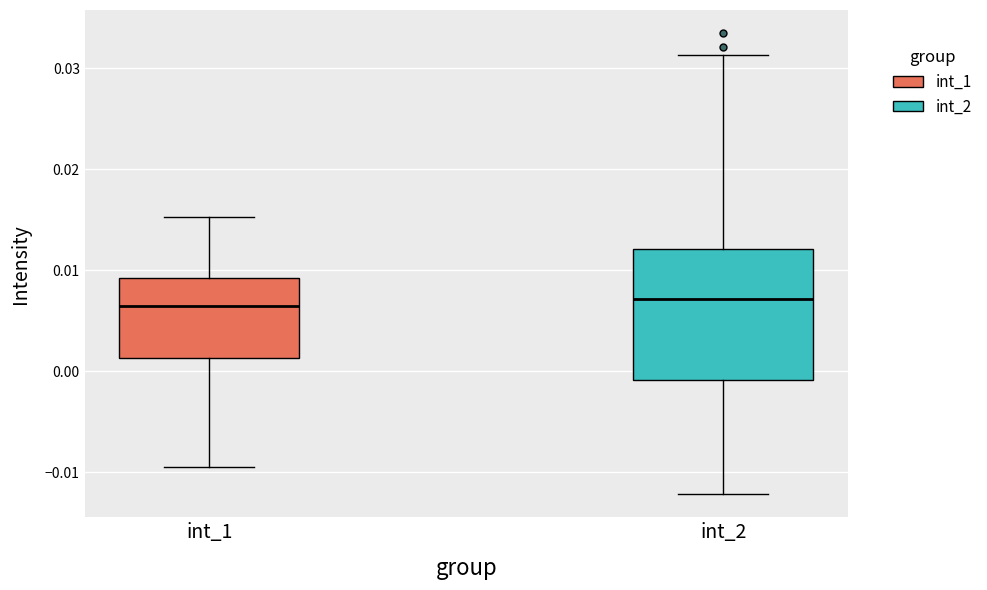

Reading left to right, read every box against the y-axis: the position of its median line, the range the box covers, and the ends of its whiskers. The values are not printed on the chart, so give them approximately, as read against the axis.

int_1: median 0.006, box 0.001 to 0.009, whiskers -0.010 to 0.015
int_2: median 0.007, box -0.001 to 0.012, whiskers -0.012 to 0.031